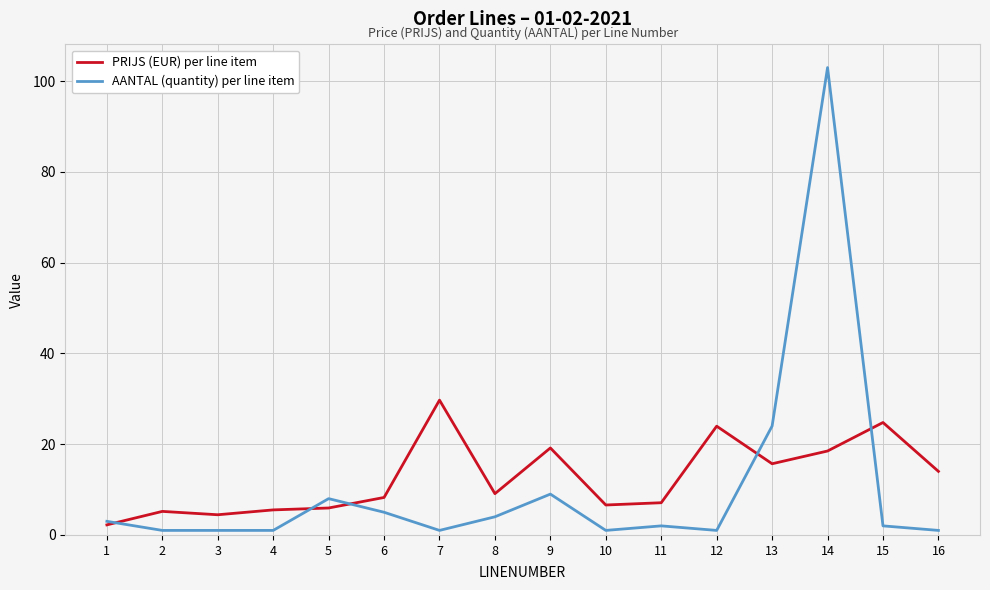

At 7, list the series in order from smallest to largest.

AANTAL (quantity) per line item, PRIJS (EUR) per line item